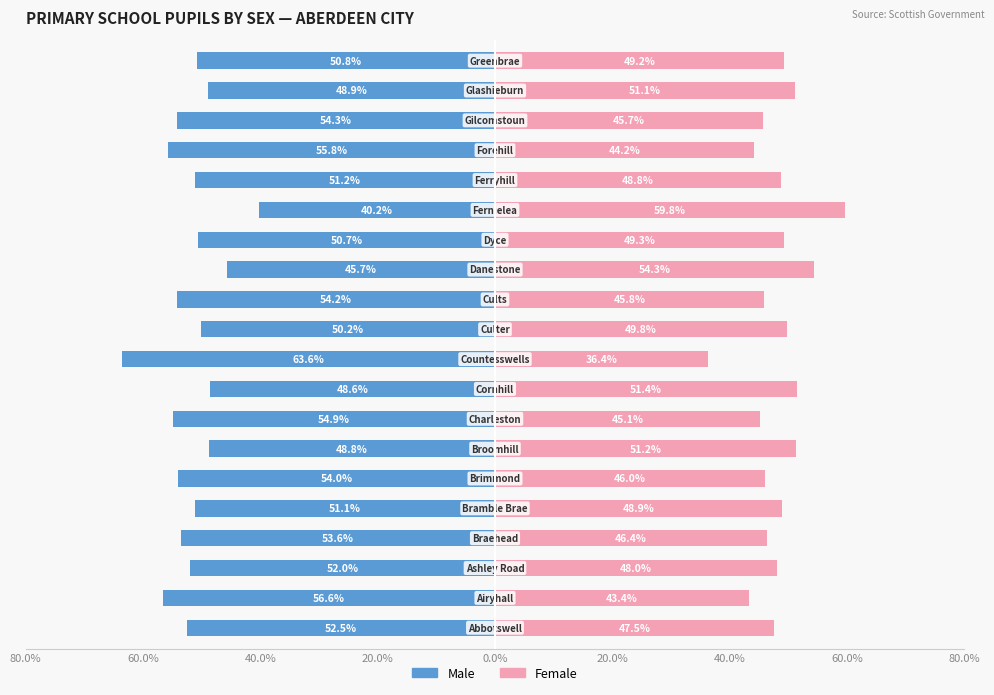

What are all the series names shown in the legend?

Male, Female